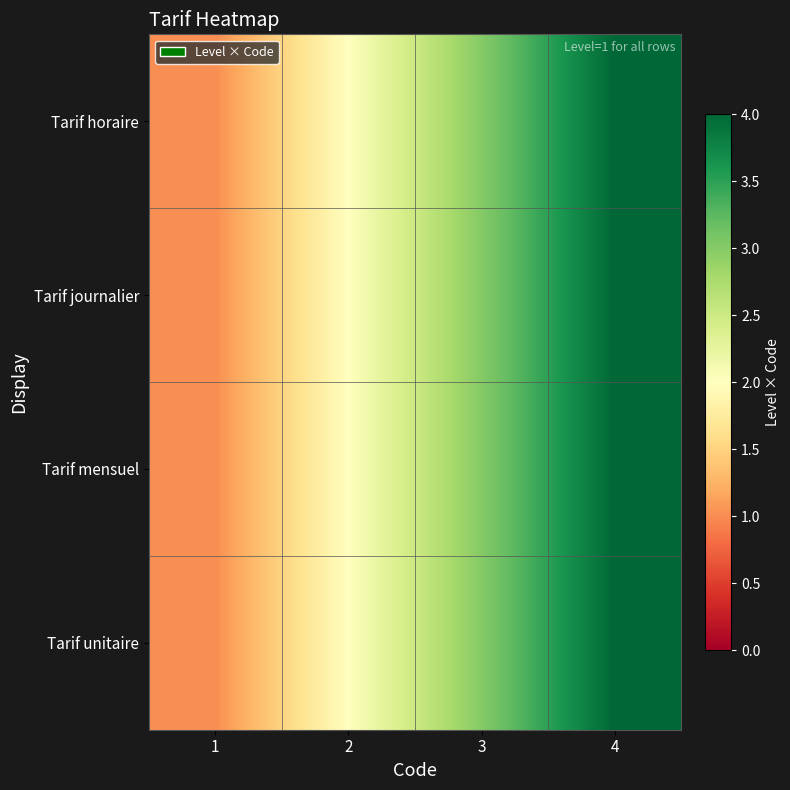

Reading right to left, list all the values displayed in this chart.

Tarif horaire: 4=4	3=3	2=2	1=1
Tarif journalier: 4=4	3=3	2=2	1=1
Tarif mensuel: 4=4	3=3	2=2	1=1
Tarif unitaire: 4=4	3=3	2=2	1=1